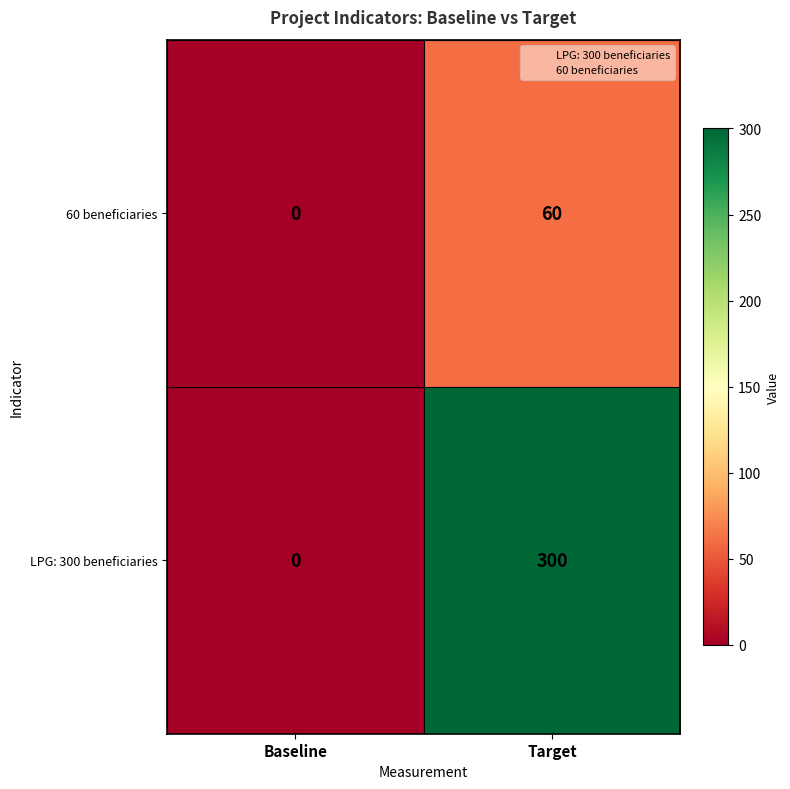

Where is 60 beneficiaries nearest to the value 30?

Baseline